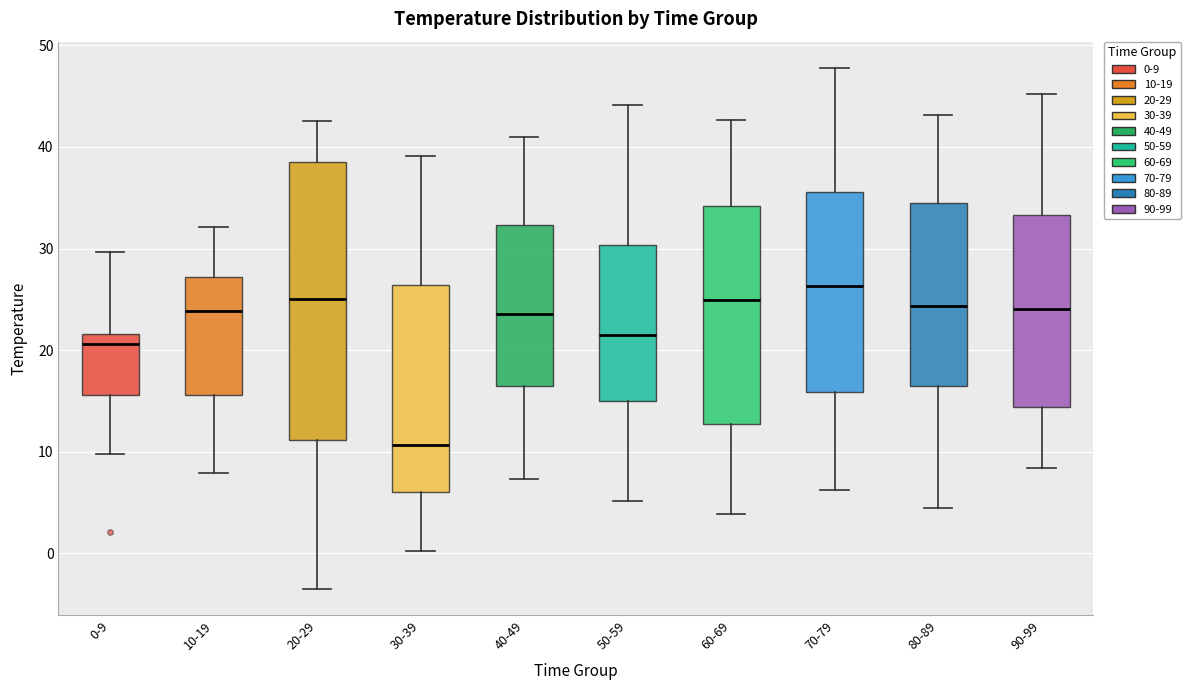

Reading left to right, read every box against the y-axis: the position of its median line, the range the box covers, and the ends of its whiskers. The values are not printed on the chart, so give them approximately, as read against the axis.

0-9: median 21, box 16 to 22, whiskers 10 to 30
10-19: median 24, box 16 to 27, whiskers 8 to 32
20-29: median 25, box 11 to 39, whiskers -4 to 43
30-39: median 11, box 6 to 26, whiskers 0 to 39
40-49: median 24, box 16 to 32, whiskers 7 to 41
50-59: median 22, box 15 to 30, whiskers 5 to 44
60-69: median 25, box 13 to 34, whiskers 4 to 43
70-79: median 26, box 16 to 36, whiskers 6 to 48
80-89: median 24, box 16 to 35, whiskers 5 to 43
90-99: median 24, box 14 to 33, whiskers 8 to 45